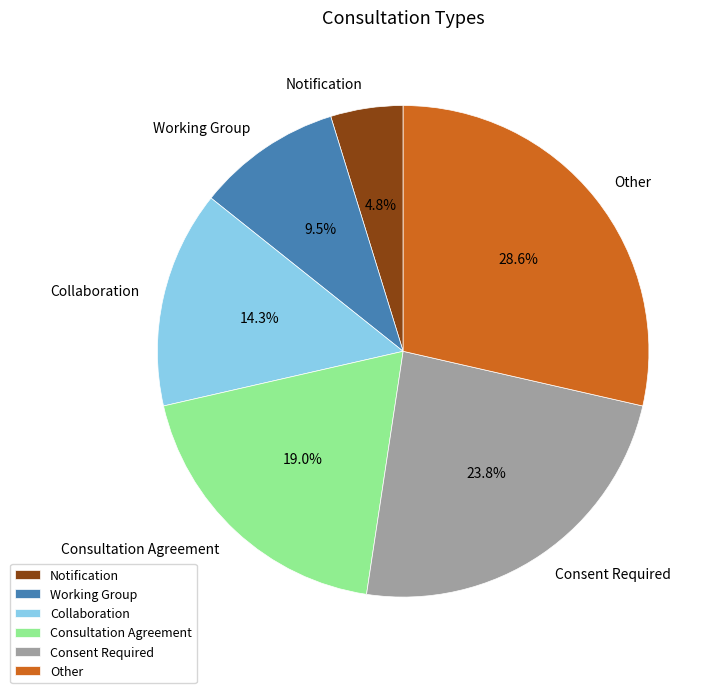

Combined, do Other and Consent Required account for over 50%?

Yes